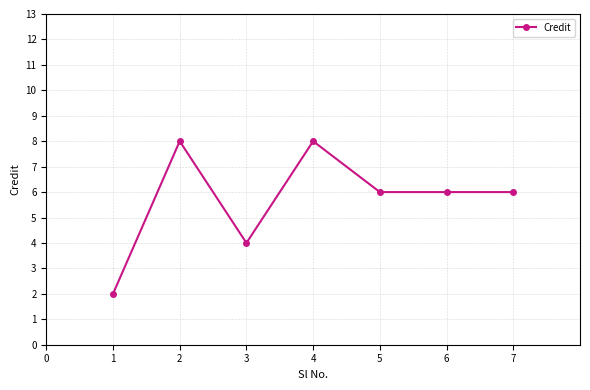

What is the ratio of the value at 4 to the value at 7?

1.3